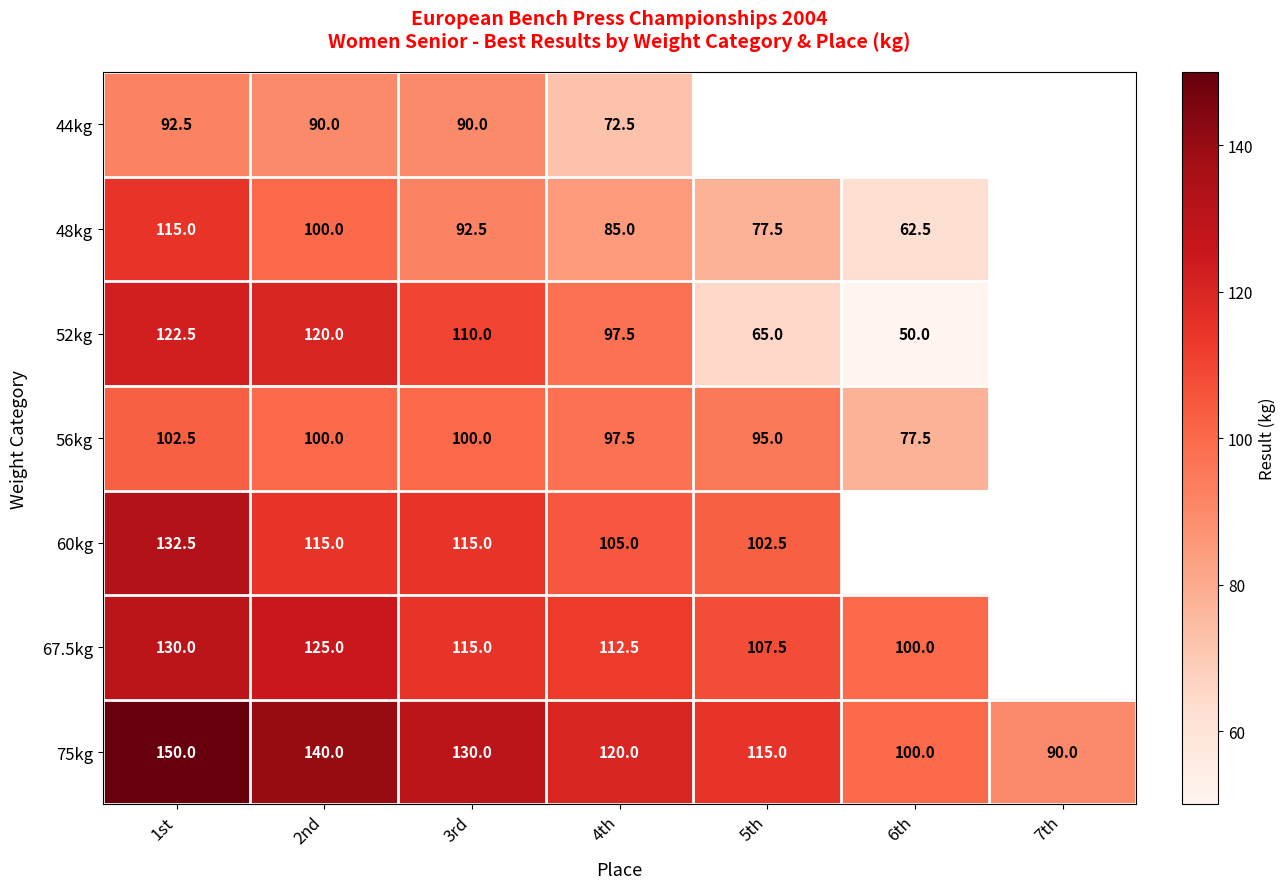

How many 75kg values are between 100 and 140?

5